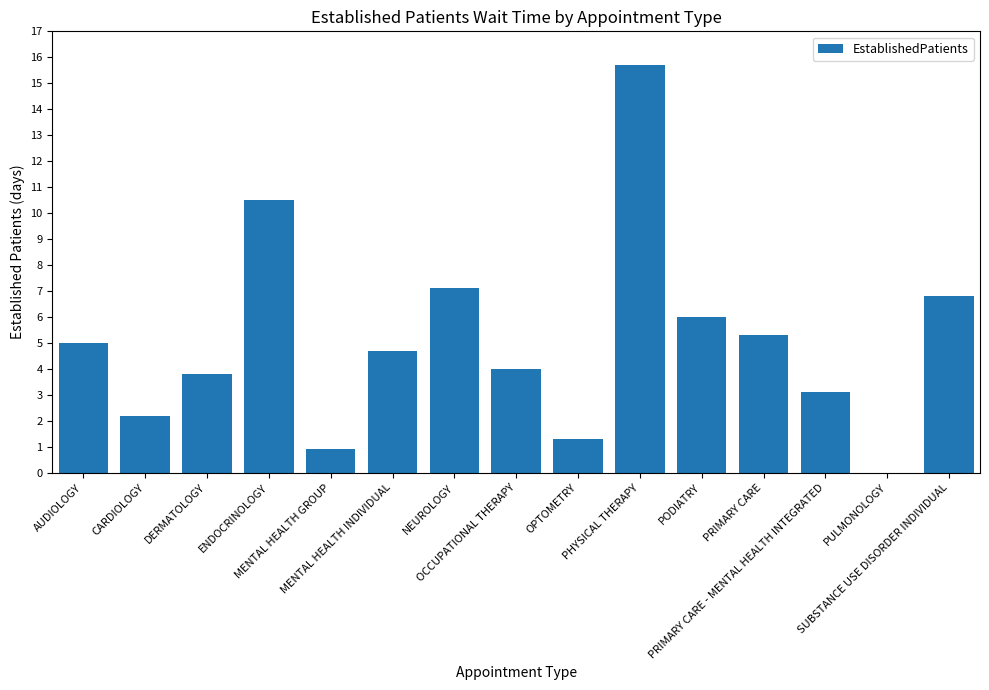

What is the greatest value displayed?

15.7